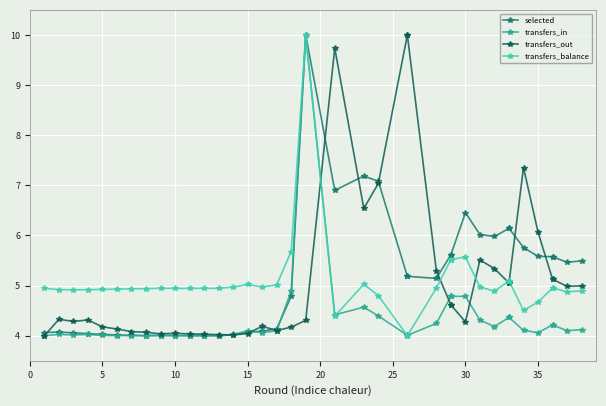

Reading right to left, what are all the values shown in this chart?

selected: 5.5	5.5	5.6	5.6	5.6	5.8	6.1	6.1	6.0	6.0	6.5	5.6	5.6	5.1	5.2	5.2	7.1	7.2	6.9	10.0	4.8	4.1	4.1	4.1	4.0	4.0	4.0	4.0	4.0	4.0	4.0	4.0	4.0	4.0	4.0	4.1	4.1	4.1
transfers_in: 4.1	4.1	4.2	4.2	4.1	4.1	4.4	4.4	4.2	4.3	4.8	4.8	4.8	4.2	4.0	4.0	4.4	4.6	4.4	10.0	4.9	4.1	4.1	4.1	4.0	4.0	4.0	4.0	4.0	4.0	4.0	4.0	4.0	4.0	4.0	4.0	4.0	4.0
transfers_out: 5.0	5.0	5.1	5.1	6.1	7.4	5.1	5.1	5.3	5.5	4.3	4.6	4.6	5.3	10.0	10.0	7.0	6.5	9.7	4.3	4.2	4.1	4.2	4.0	4.0	4.0	4.0	4.0	4.0	4.0	4.1	4.1	4.1	4.2	4.3	4.3	4.3	4.0
transfers_balance: 4.9	4.9	5.0	5.0	4.7	4.5	5.1	5.1	4.9	5.0	5.6	5.5	5.5	5.0	4.0	4.0	4.8	5.0	4.4	10.0	5.7	5.0	5.0	5.0	5.0	4.9	4.9	4.9	4.9	4.9	4.9	4.9	4.9	4.9	4.9	4.9	4.9	4.9